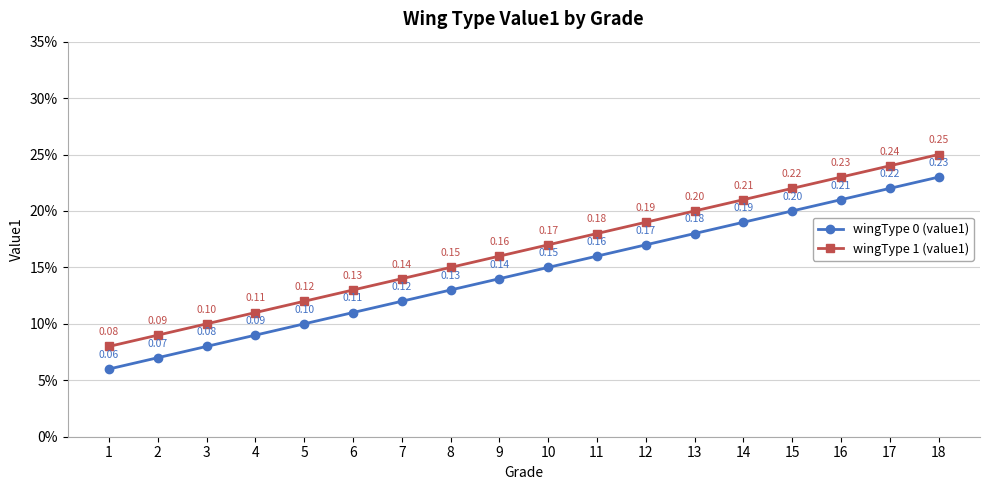

What is the value of the wingType 0 (value1) point at the 17th from the left?

0.2